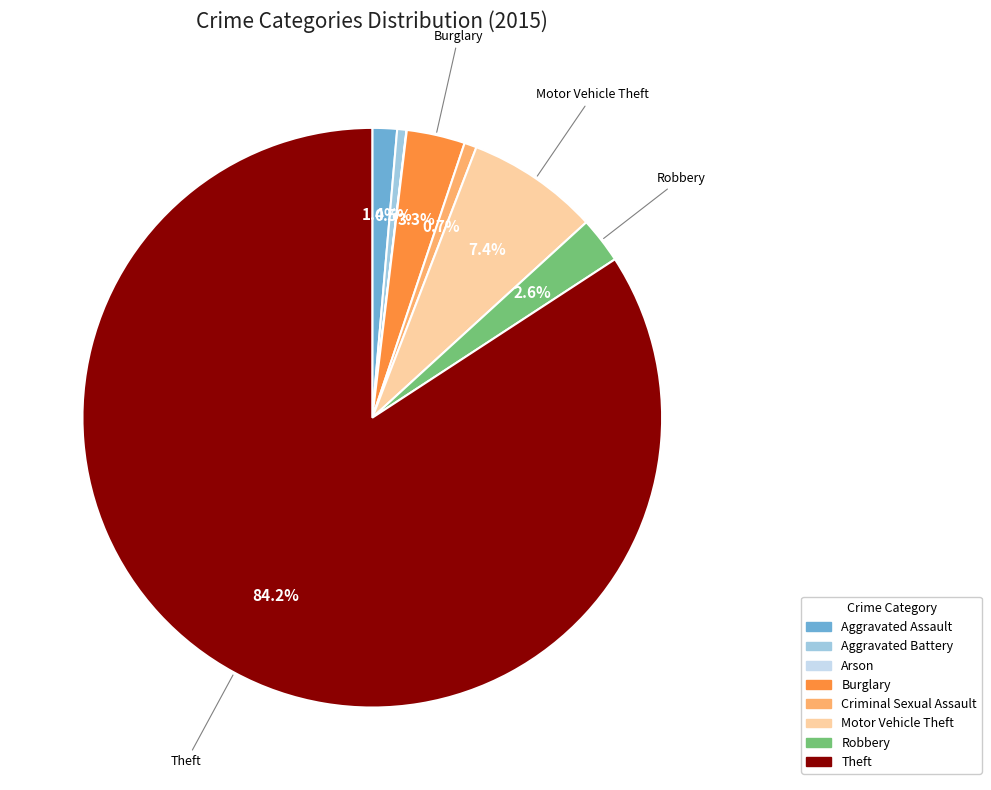

Does Robbery represent more than half of the total?

No